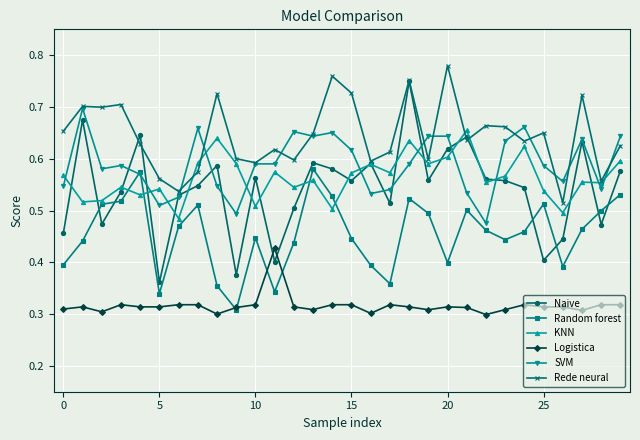

Does the chart have visible grid lines?

Yes